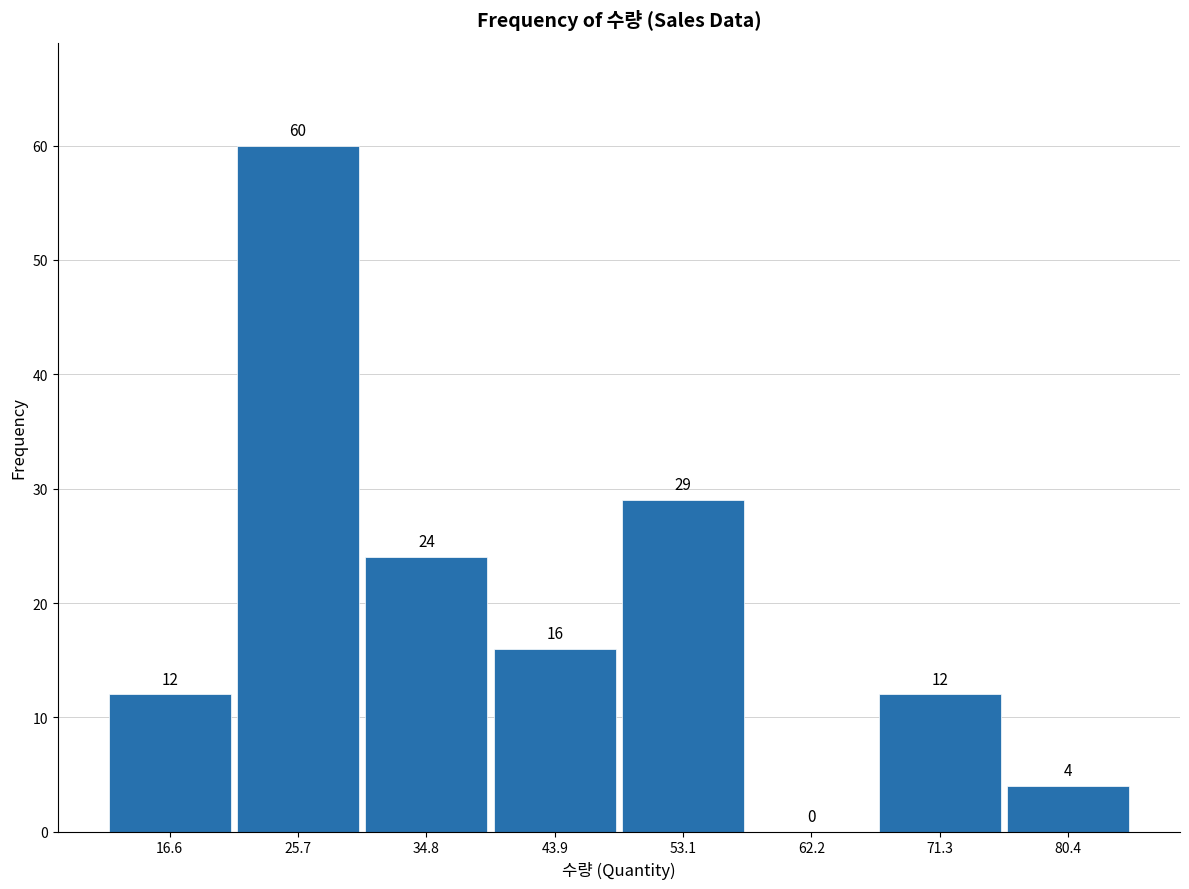

Which range on the x-axis has the tallest bar?

21 to 30